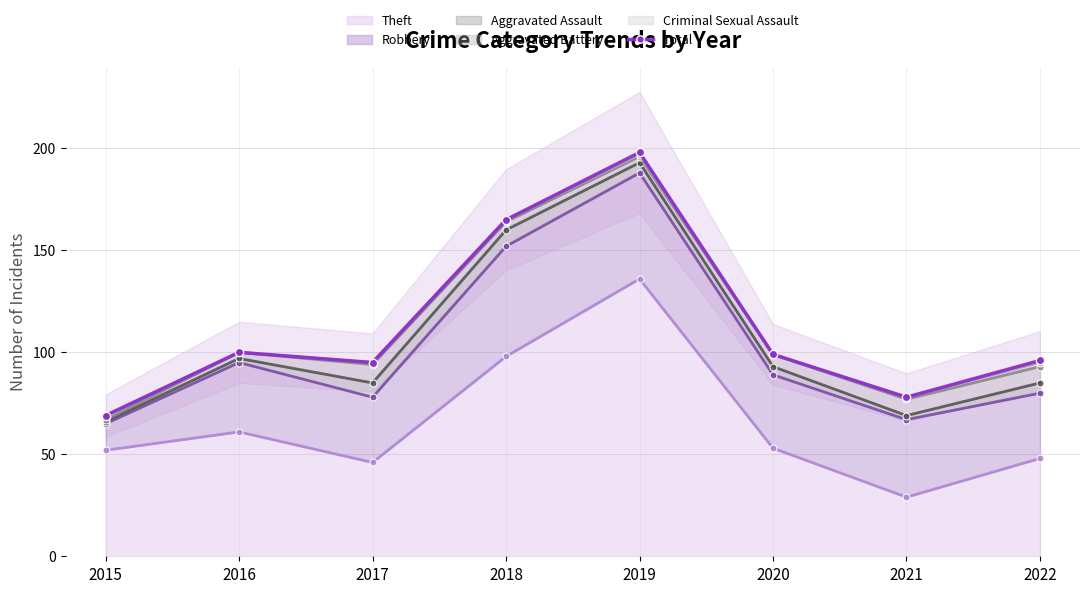

List the labels in order of value, largest first.

2019, 2018, 2016, 2020, 2022, 2017, 2021, 2015